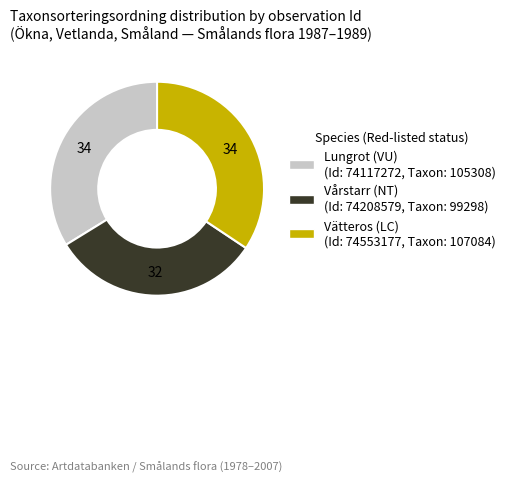

Is there any slice that represents more than half of the pie?

No